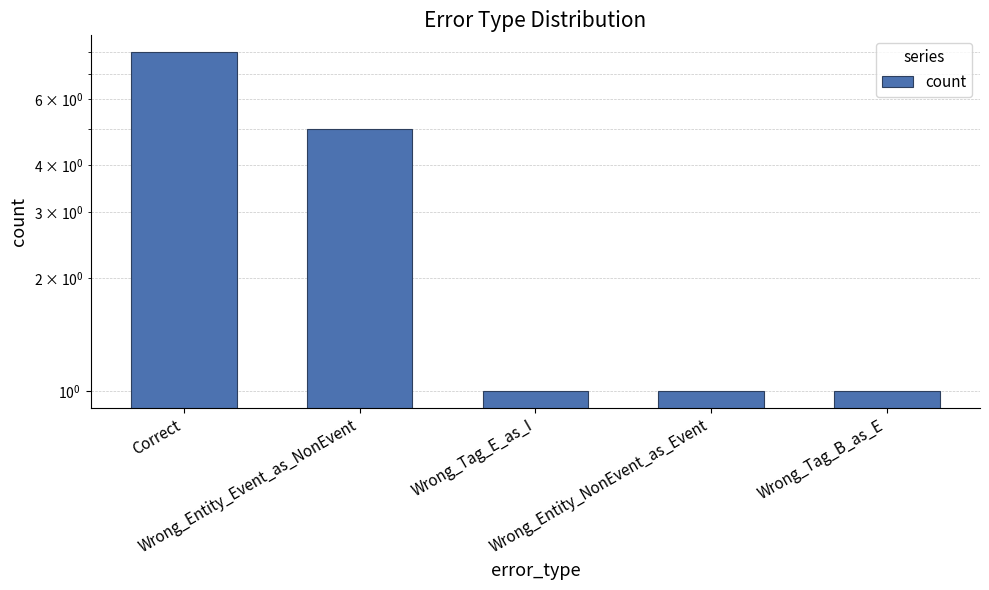

List the labels in order of value, largest first.

Correct, Wrong_Entity_Event_as_NonEvent, Wrong_Tag_E_as_I, Wrong_Entity_NonEvent_as_Event, Wrong_Tag_B_as_E